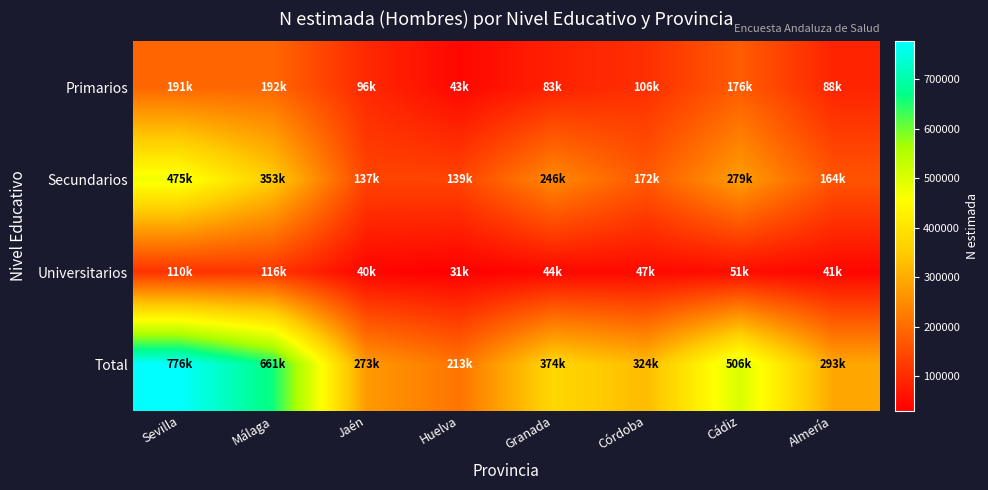

Rank the series by their average value, from highest to lowest.

Total, Secundarios, Primarios, Universitarios